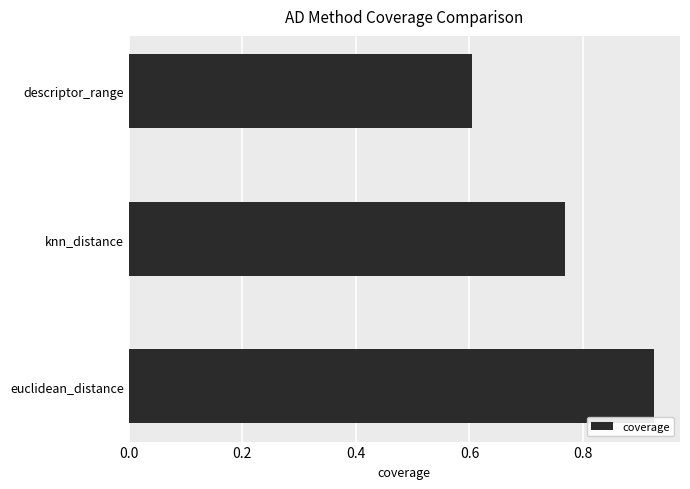

The value at euclidean_distance is 1.3. True or false?

False